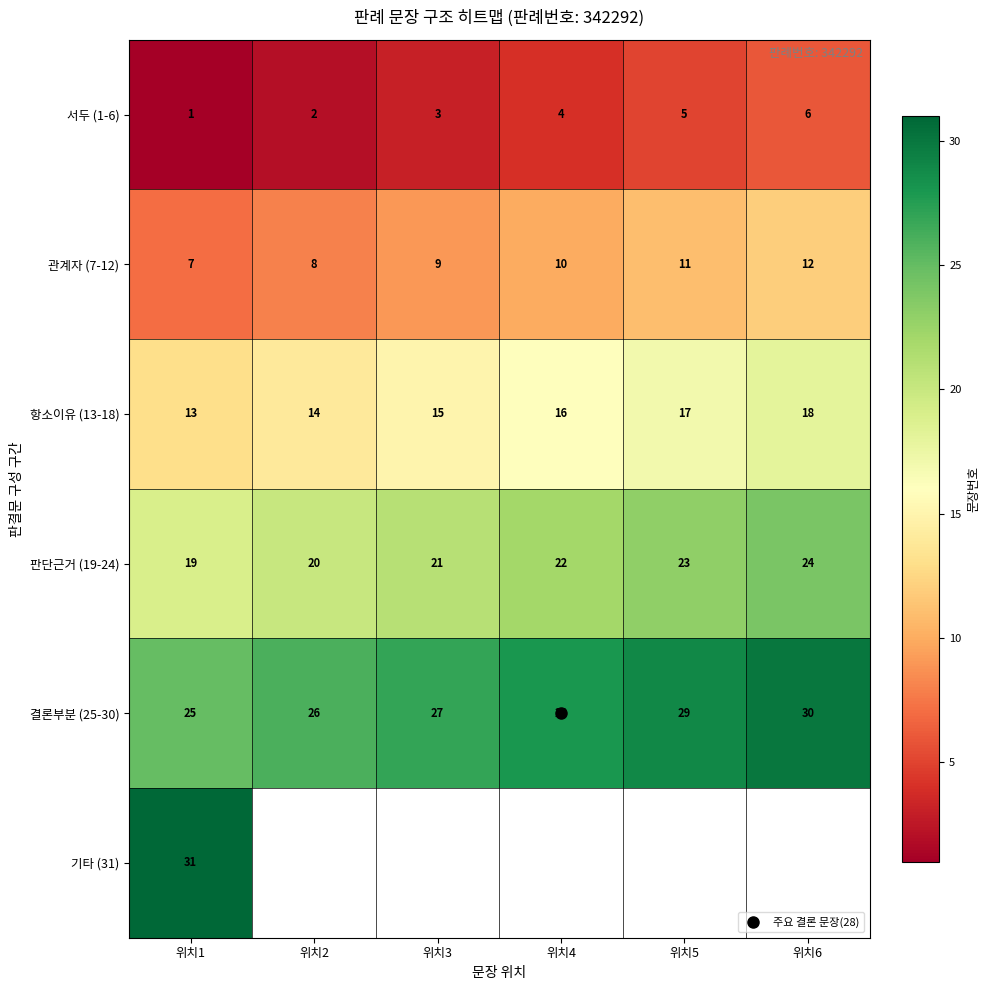

Which category has the highest value across all series?

위치1